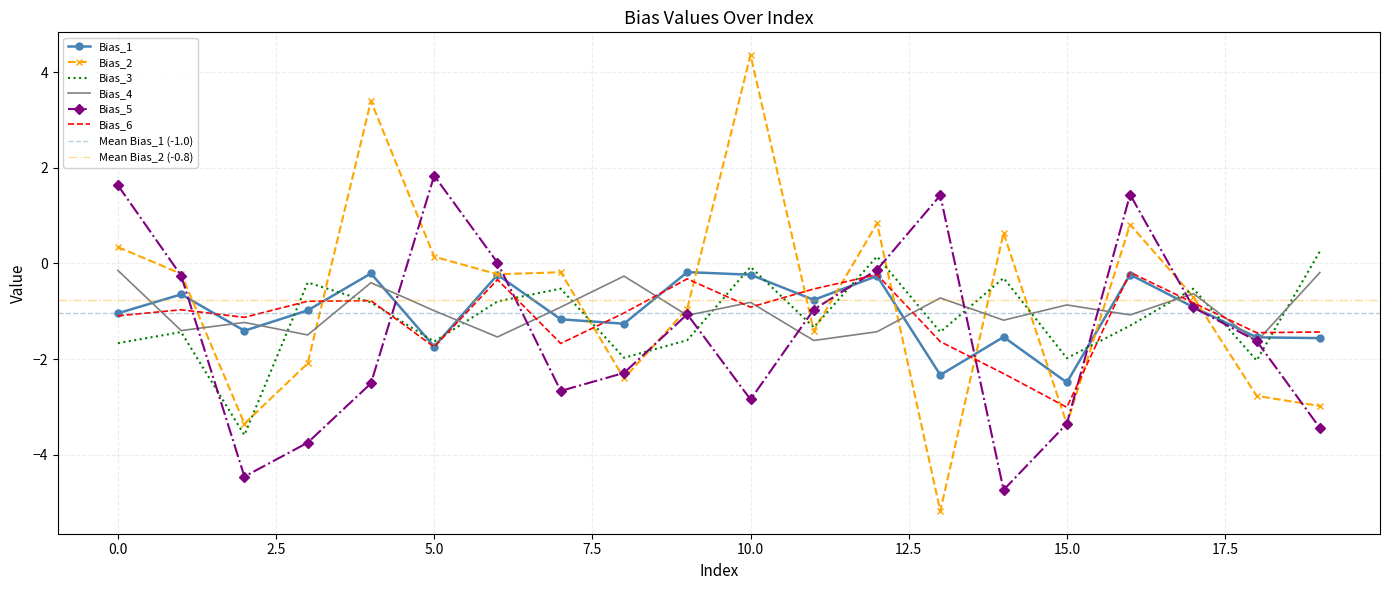

Rank the series by their maximum value, from highest to lowest.

Bias_2, Bias_5, Bias_3, Bias_4, Bias_1, Bias_6